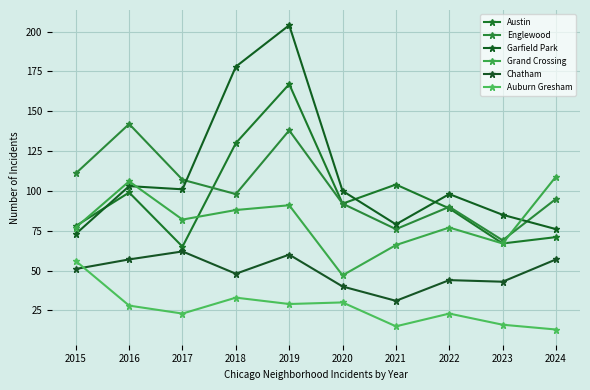

What is the lowest value of the Englewood series?

69